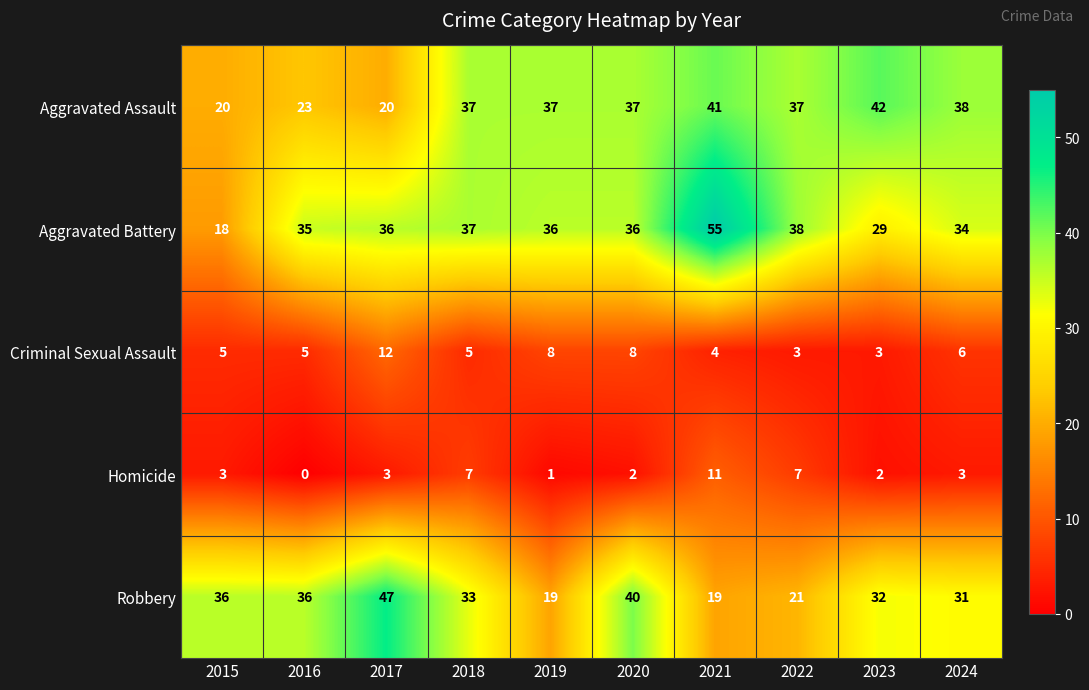

What is the highest value of the Aggravated Battery series?

55